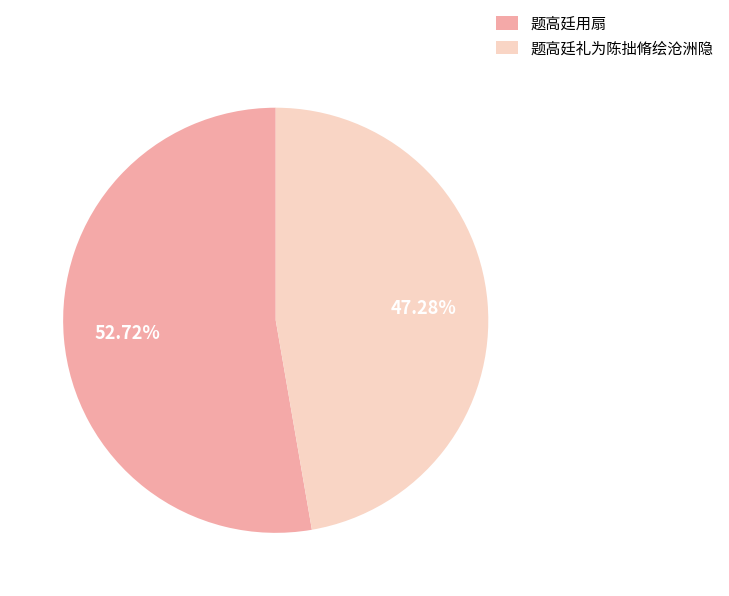

What is the largest slice in the pie chart?

题高廷用扇